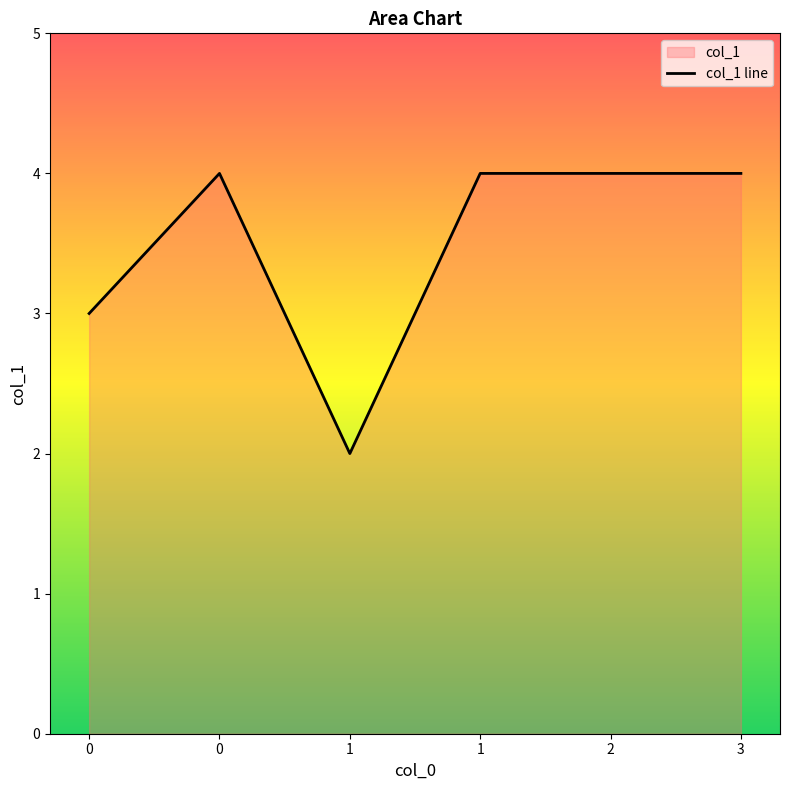

How many points are lower than both their immediate neighbors (excluding endpoints)?

1